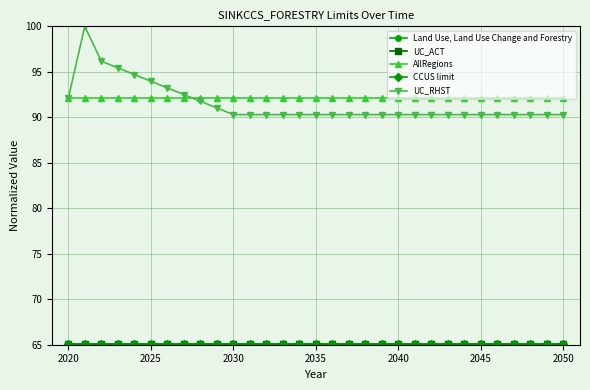

What is the greatest value displayed?

100.0